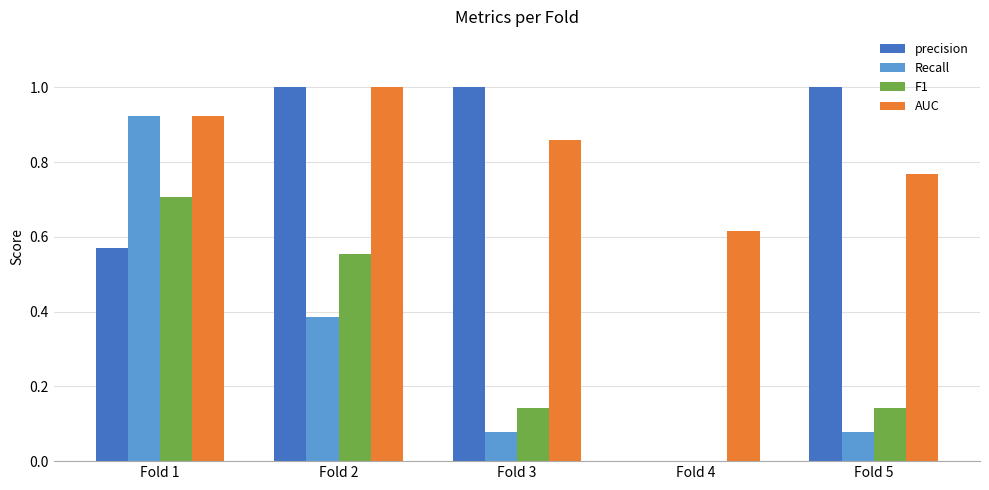

What is the sum of all F1 values?

1.5